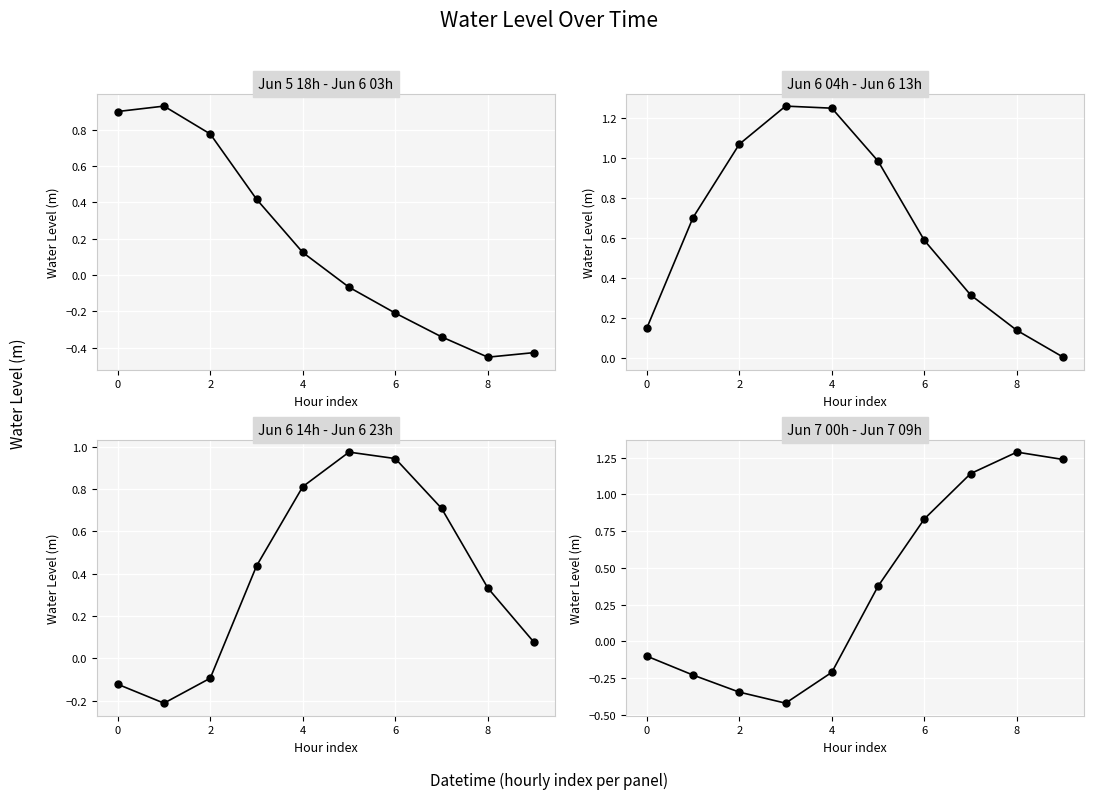

True or false: there are more than 0 points higher than both neighbors.

True